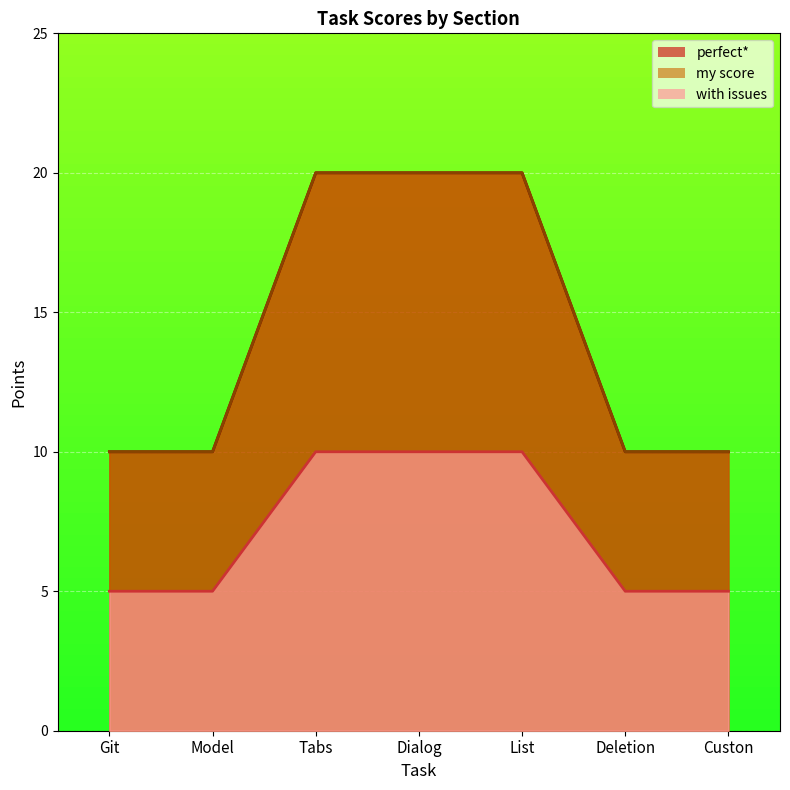

At which category is the sum across all series the highest?

Tabs